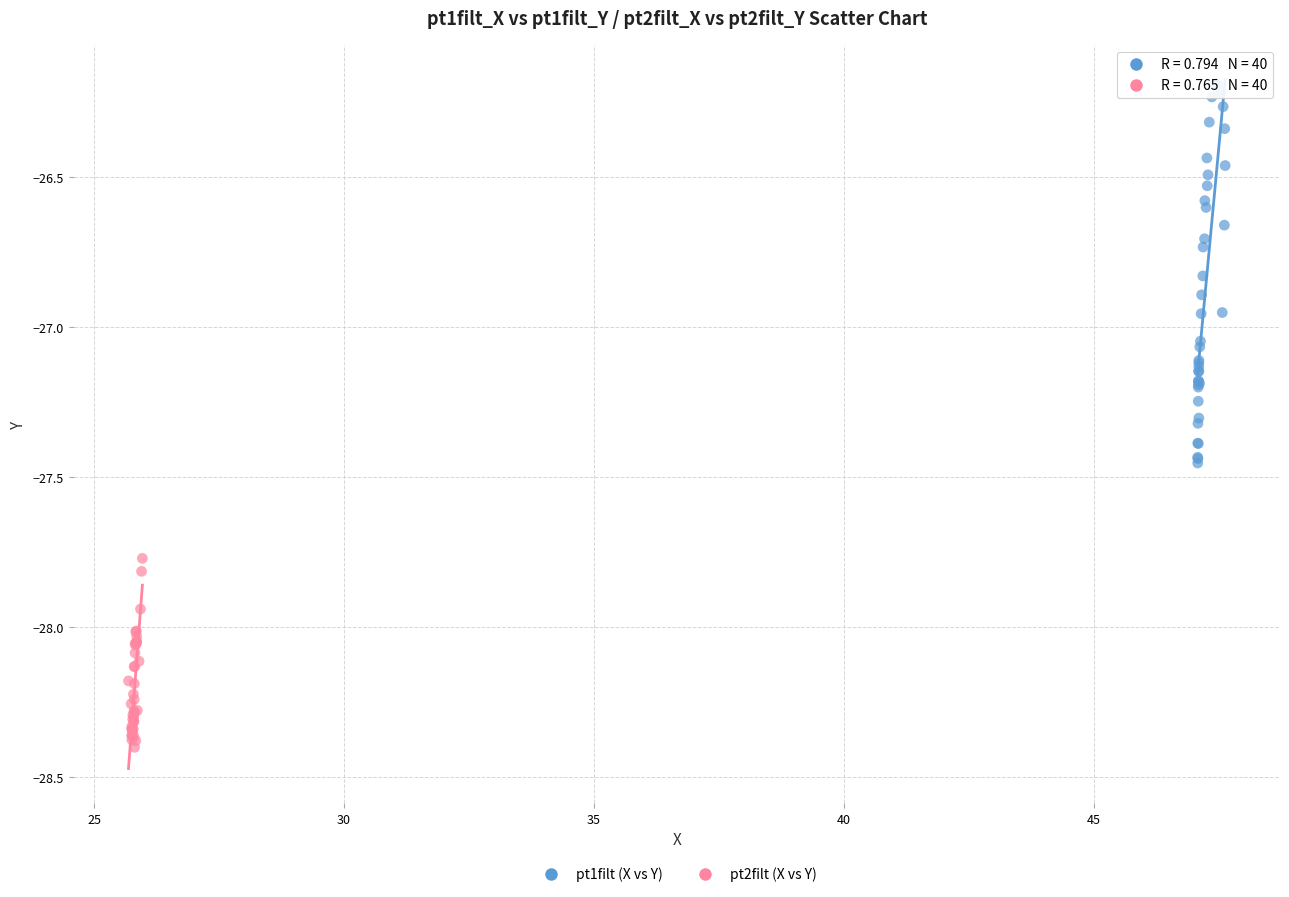

Which series has the widest spread of Y values?

pt1filt (X vs Y)